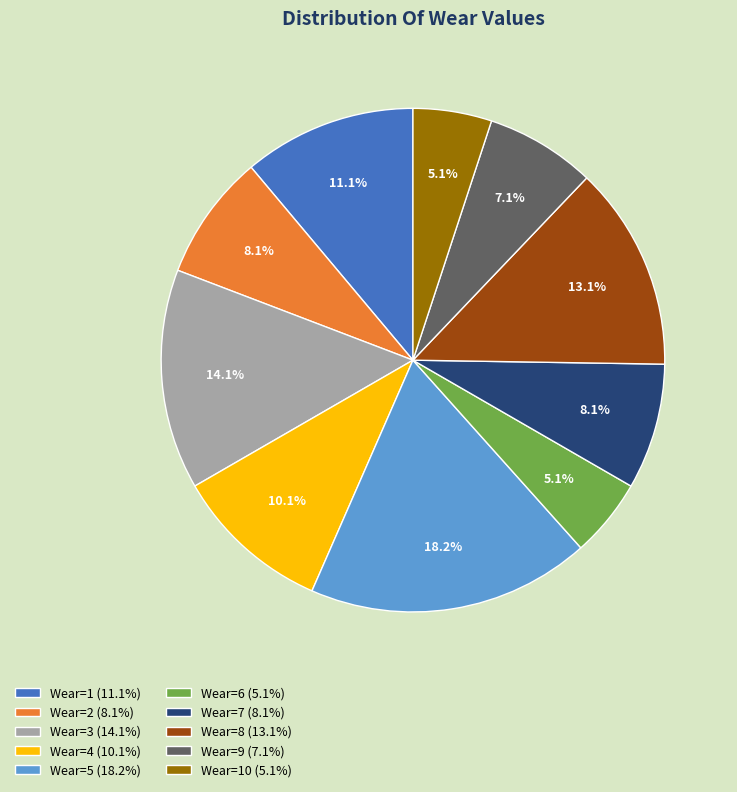

How many segments does this pie chart have?

10